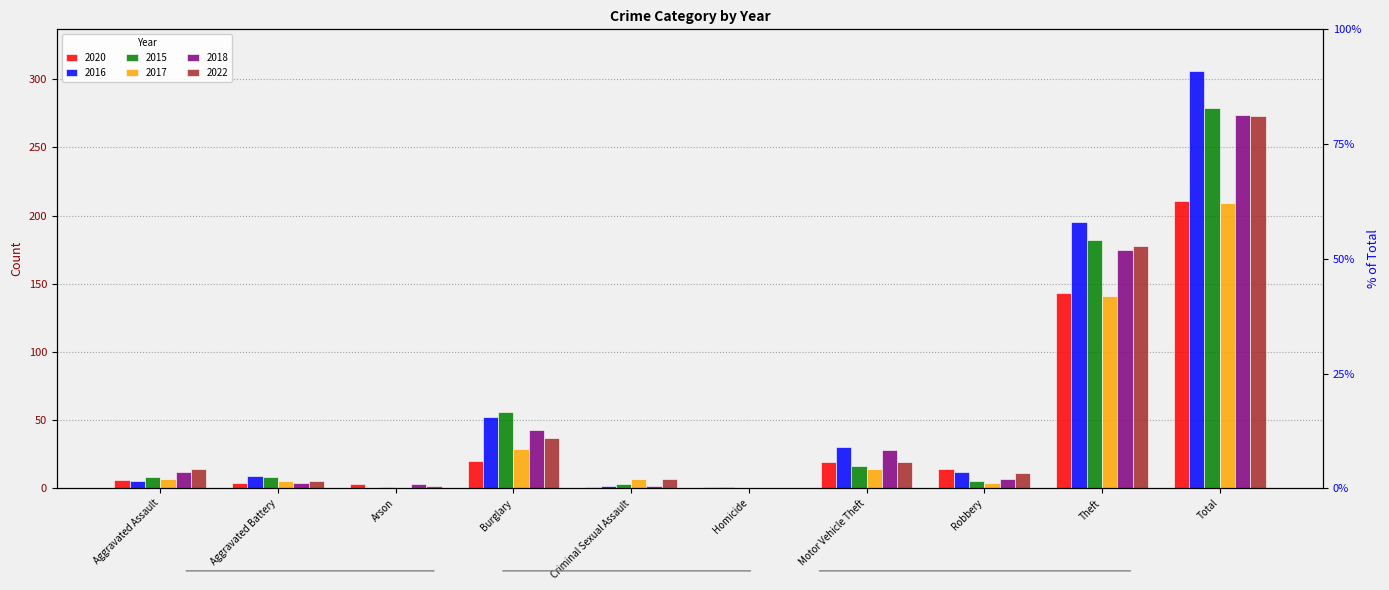

What is the label of the 8th bar from the right?

Arson